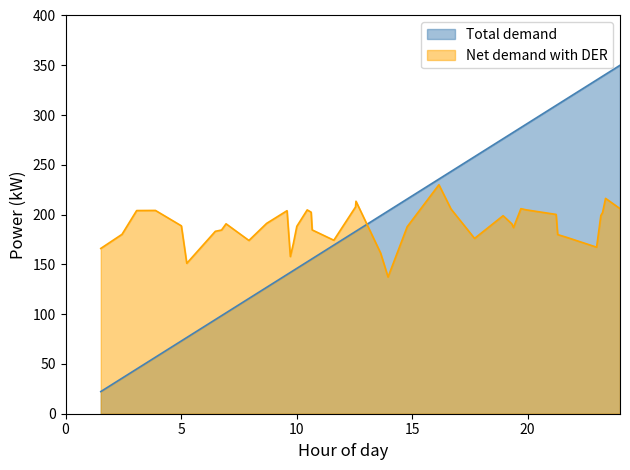

What is the sum of all Net demand (instspeed) values?

7559.4